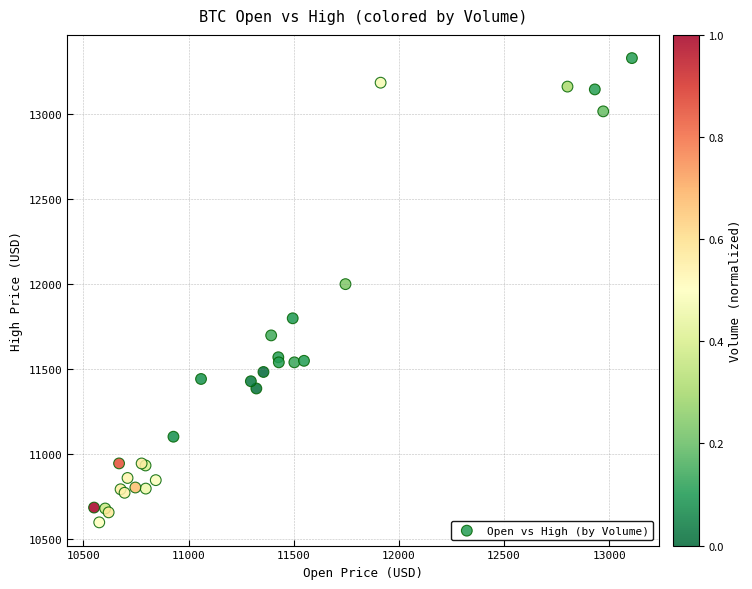

What Y value in the scatter plot is closest to 11964?

11999.9